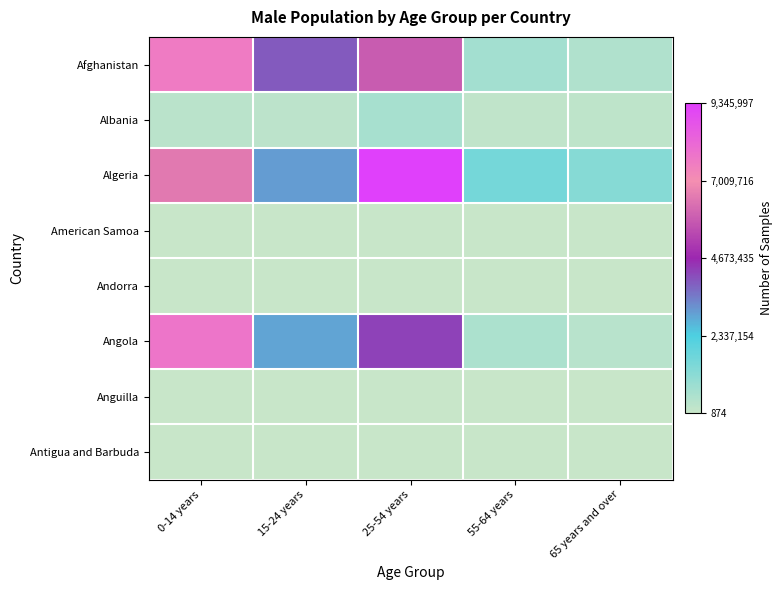

Rank the series at 25-54 years from lowest to highest value.

Anguilla, American Samoa, Antigua and Barbuda, Andorra, Albania, Angola, Afghanistan, Algeria